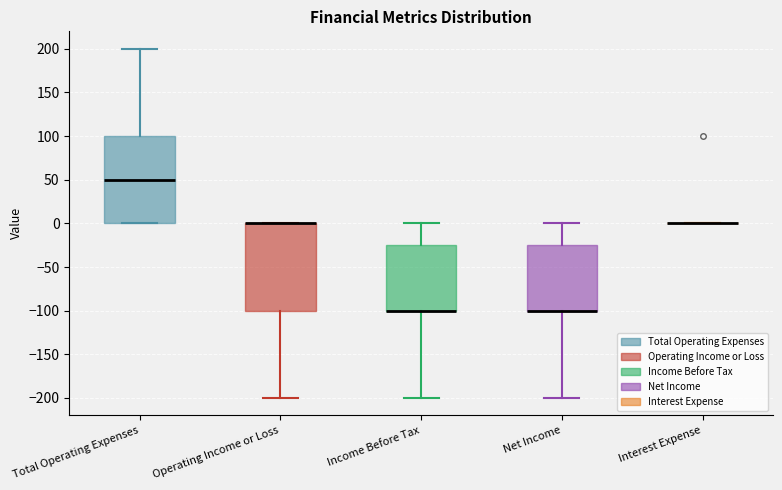

Reading left to right, transcribe this box plot: for each box, give where its median line is, the range the box spans, and where its two whiskers end, as read against the y-axis. The values are not printed on the chart, so give them approximately, as read against the axis.

Total Operating Expenses: median 50, box 0 to 100, whiskers 0 to 200
Operating Income or Loss: median 0 (drawn on the box's upper edge), box -100 to 0, whiskers -200 to 0
Income Before Tax: median -100 (drawn on the box's lower edge), box -100 to -25, whiskers -200 to 0
Net Income: median -100 (drawn on the box's lower edge), box -100 to -25, whiskers -200 to 0
Interest Expense: box collapsed to a line at 0, whiskers 0 to 0